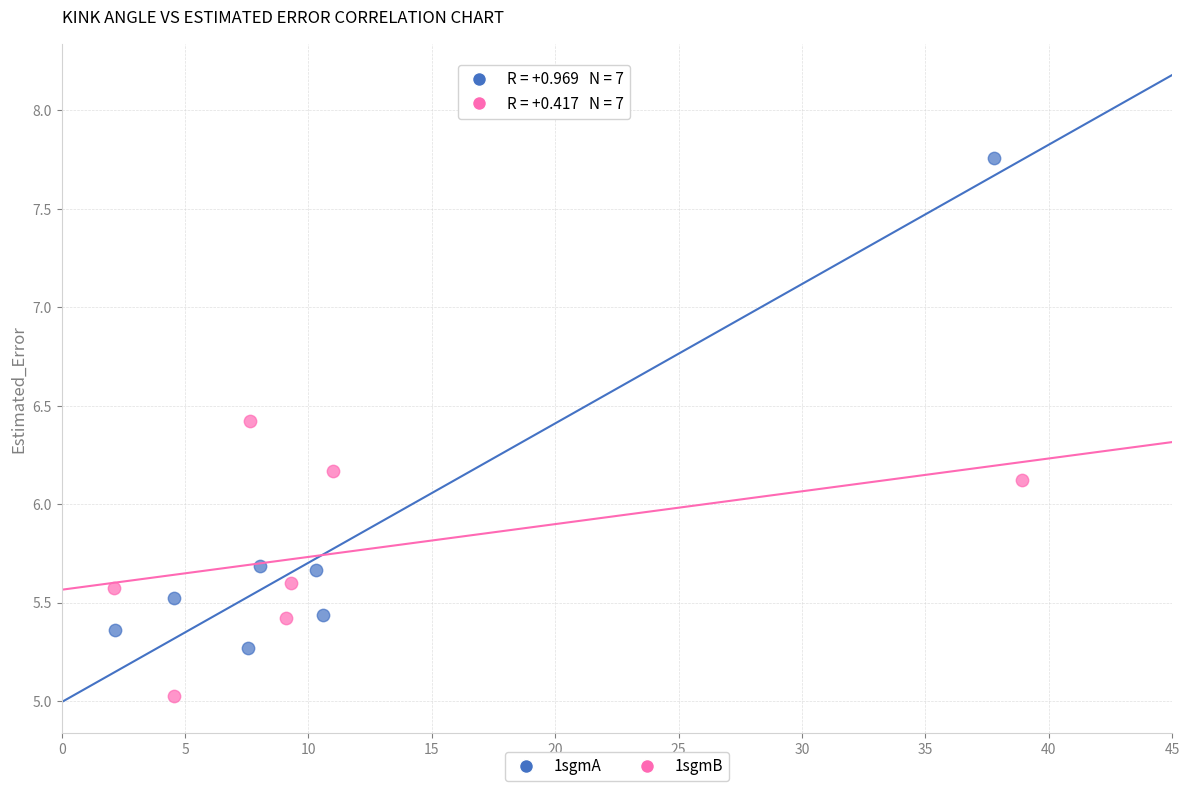

Which series contains the lowest Y value?

1sgmB